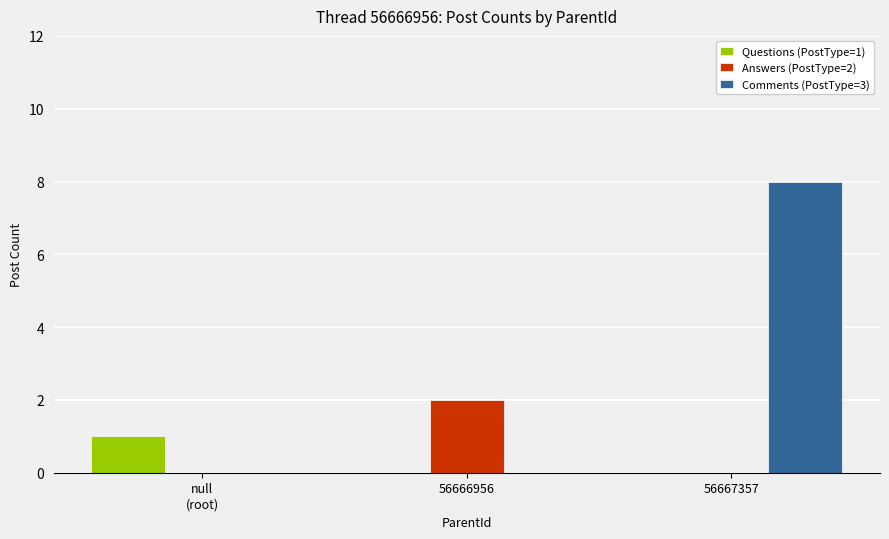

At which category is the sum across all series the highest?

56667357